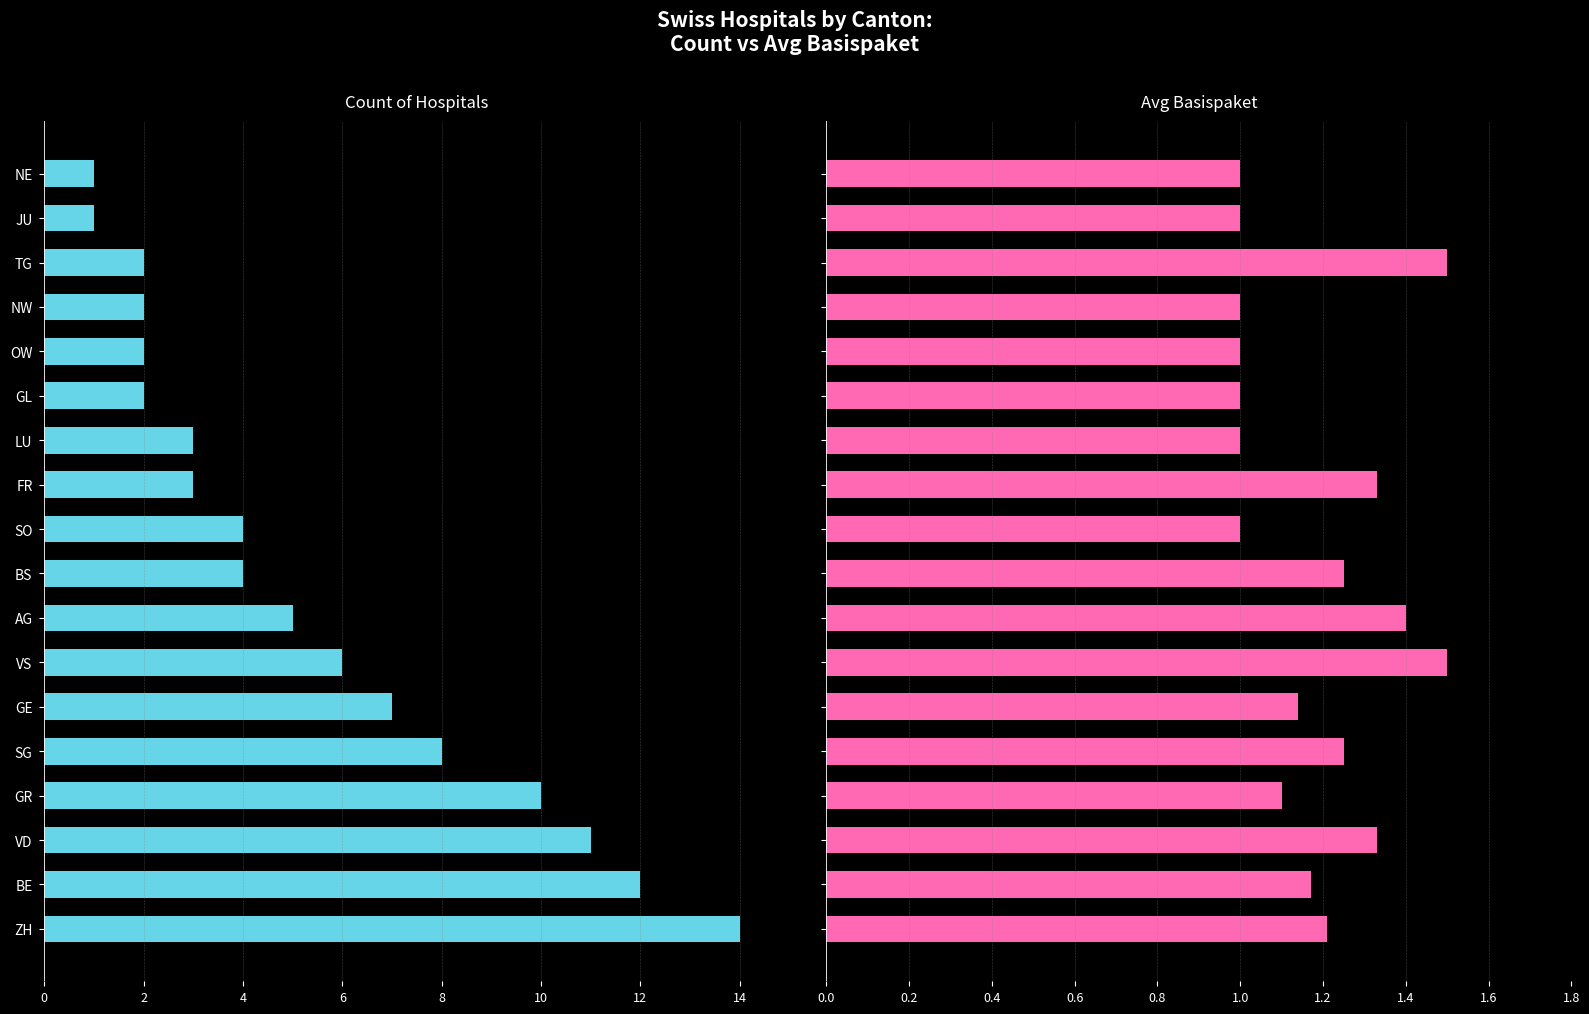

At how many categories does at least one series exceed -9?

18